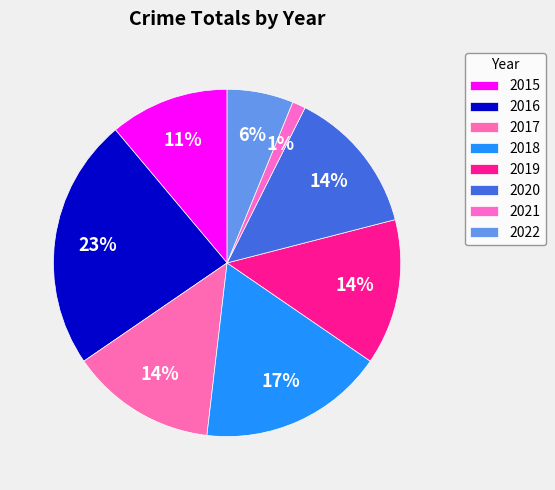

Between 2020 and 2016, which is larger?

2016